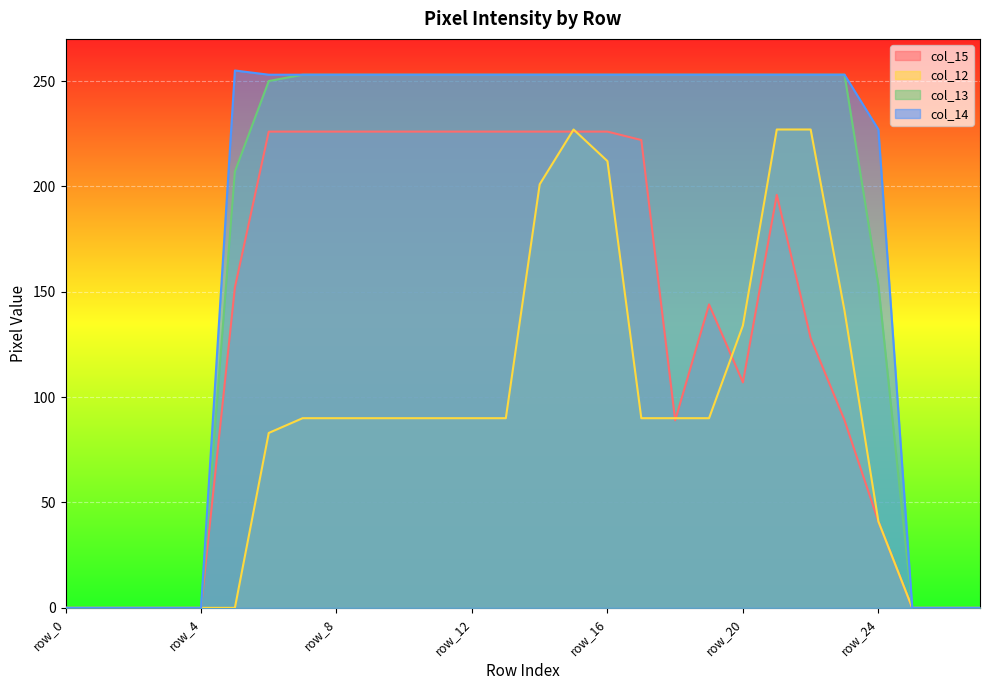

What are all the series names shown in the legend?

col_15, col_12, col_13, col_14